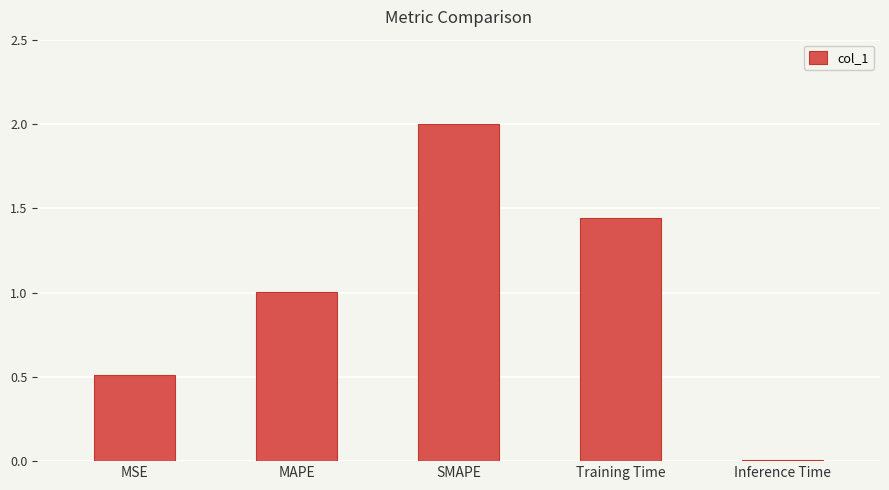

Does the chart contain stacked bars?

No